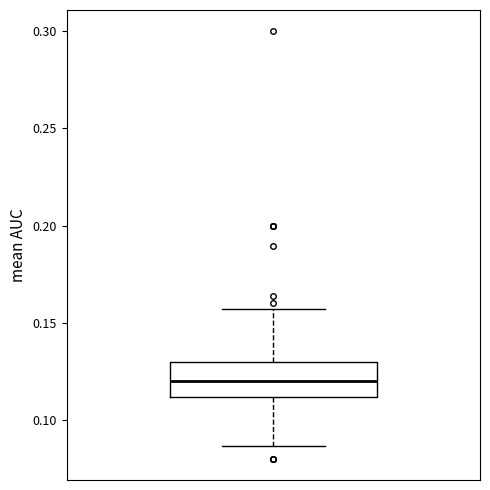

Read this box plot against the y-axis: the position of the median line, the range covered by the box, and the ends of both whiskers. The values are not printed on the chart, so give them approximately, as read against the axis.

median 0.120, box 0.110 to 0.130, whiskers 0.085 to 0.155